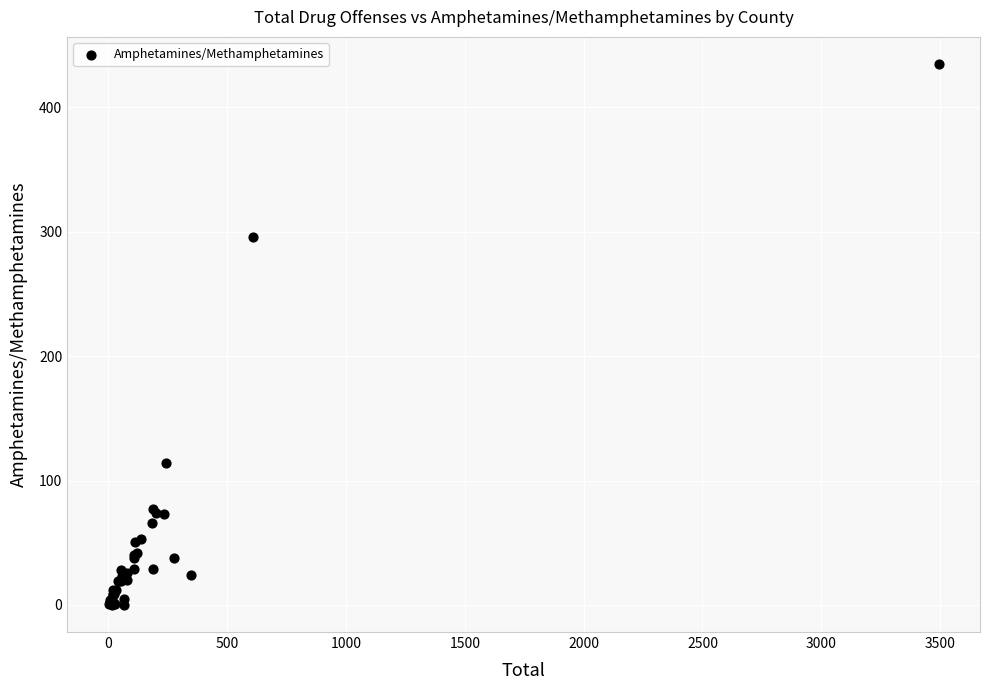

What Y value in the scatter plot is closest to 217?

296